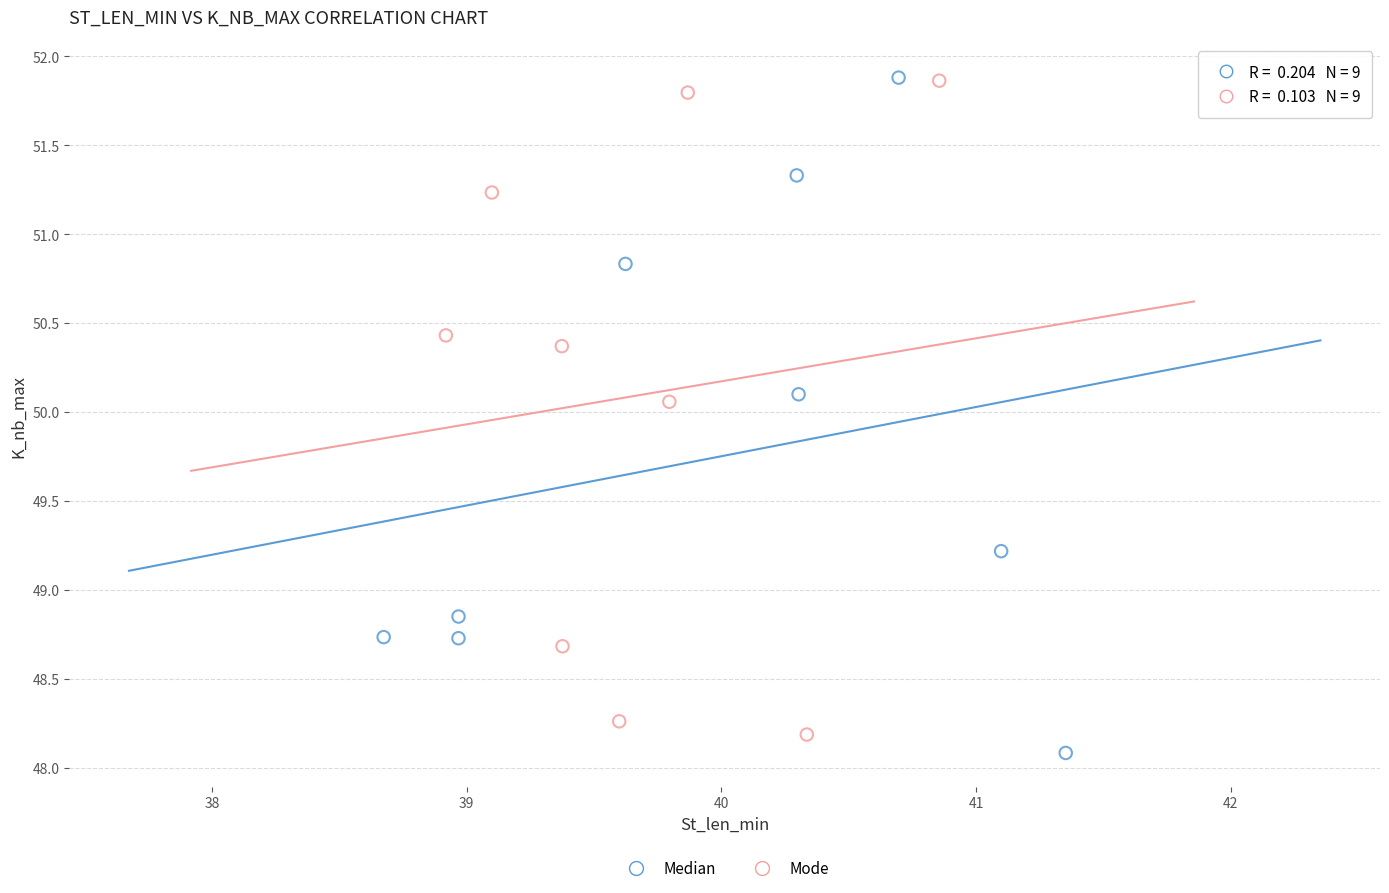

What are all the series names shown in the legend?

Median, Mode